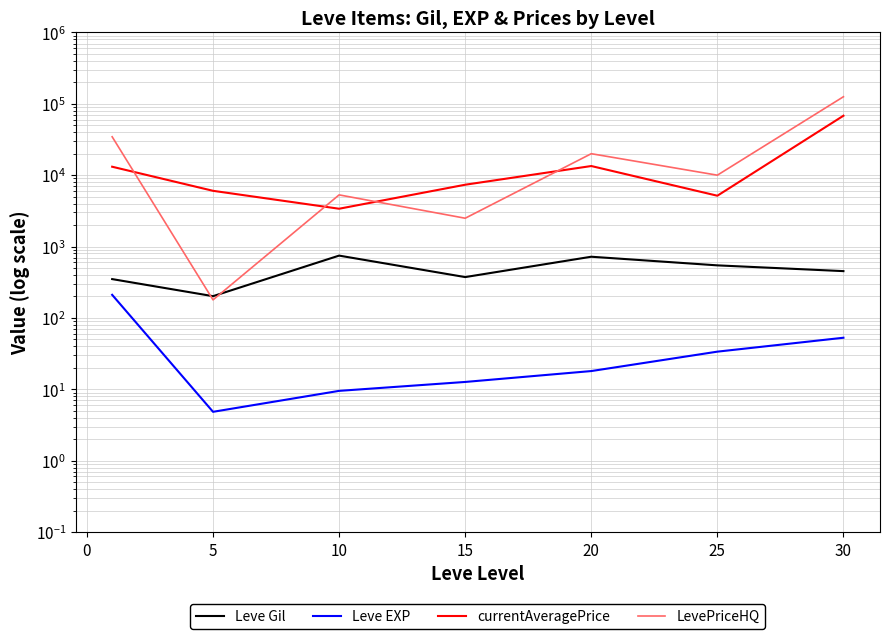

How many data points in currentAveragePrice are above 7350?

4